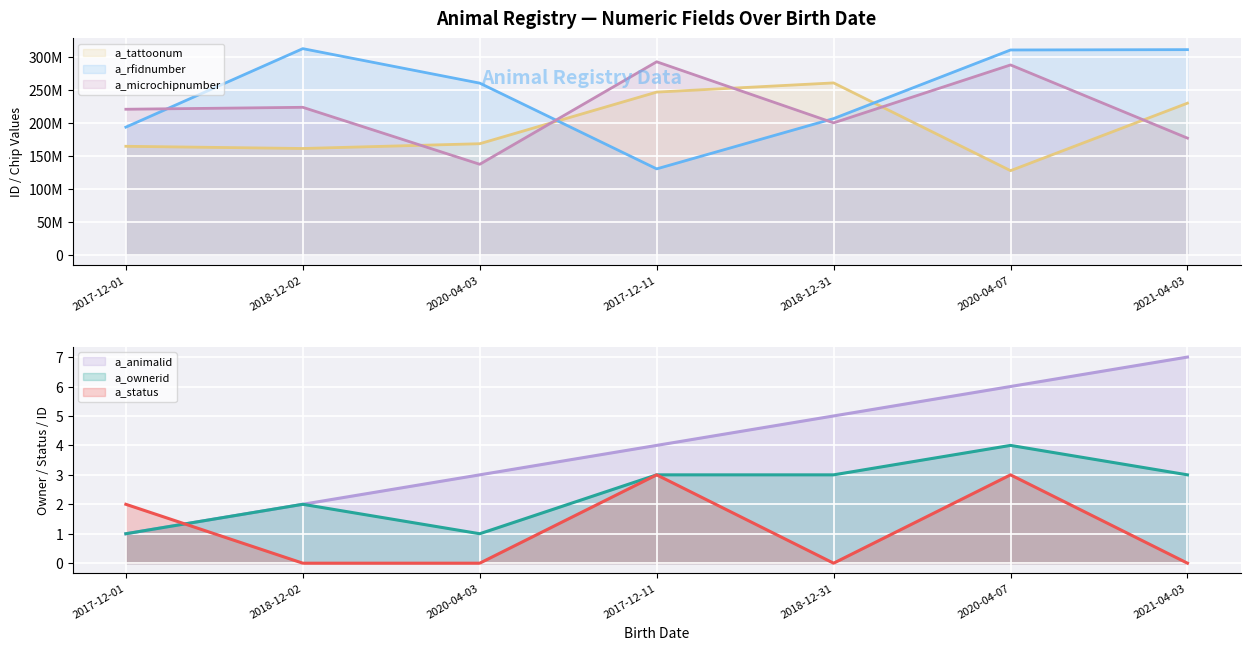

Which series has the largest total across all categories?

a_rfidnumber